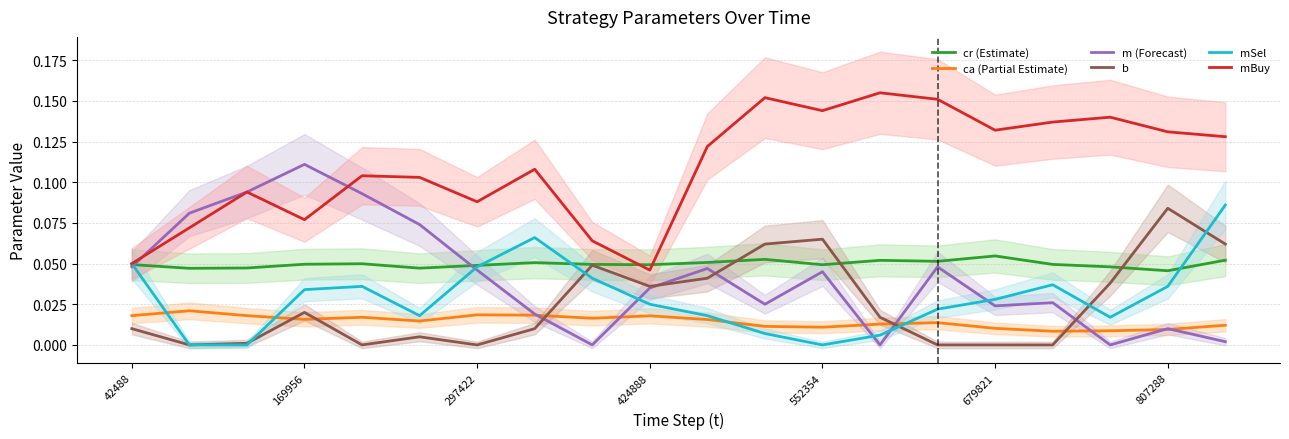

How many times do b and ca (Partial Estimate) cross each other?

5